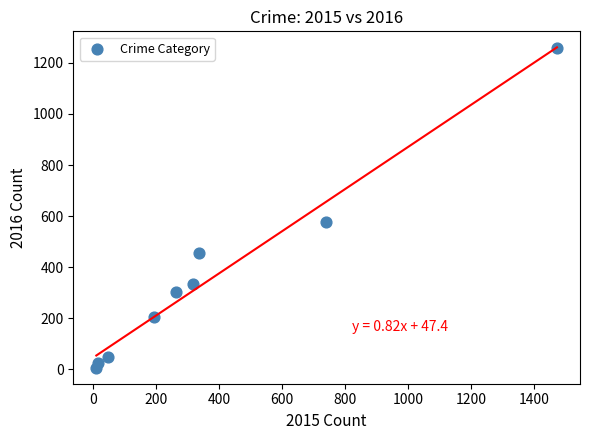

What Y value in the scatter plot is closest to 633?

576